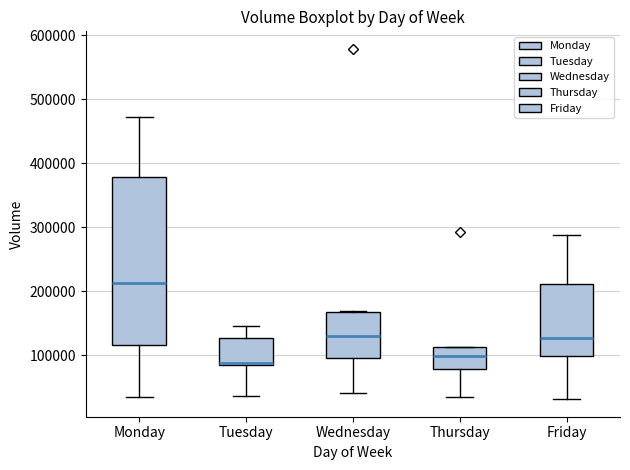

Reading left to right, read every box against the y-axis: the position of its median line, the range the box covers, and the ends of its whiskers. The values are not printed on the chart, so give them approximately, as read against the axis.

Monday: median 210000, box 120000 to 380000, whiskers 40000 to 470000
Tuesday: median 90000, box 80000 to 130000, whiskers 40000 to 150000
Wednesday: median 130000, box 100000 to 170000, whiskers 40000 to 170000
Thursday: median 100000, box 80000 to 110000, whiskers 30000 to 110000
Friday: median 130000, box 100000 to 210000, whiskers 30000 to 290000